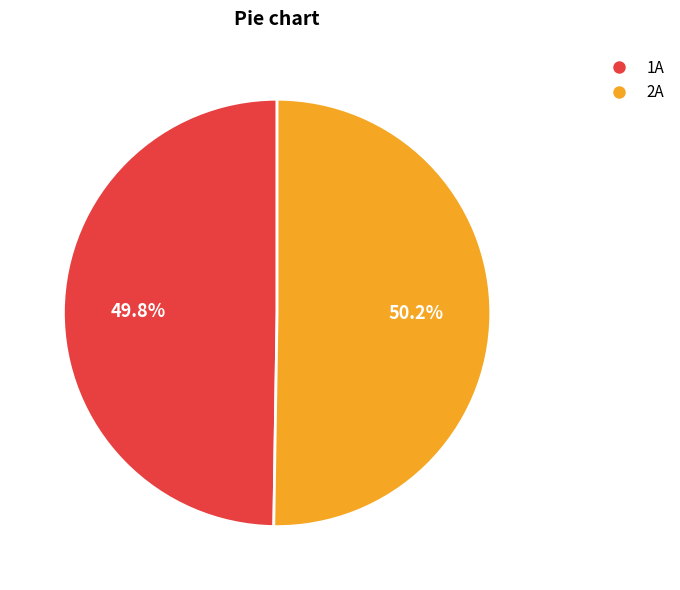

Is there a majority slice in this chart?

Yes